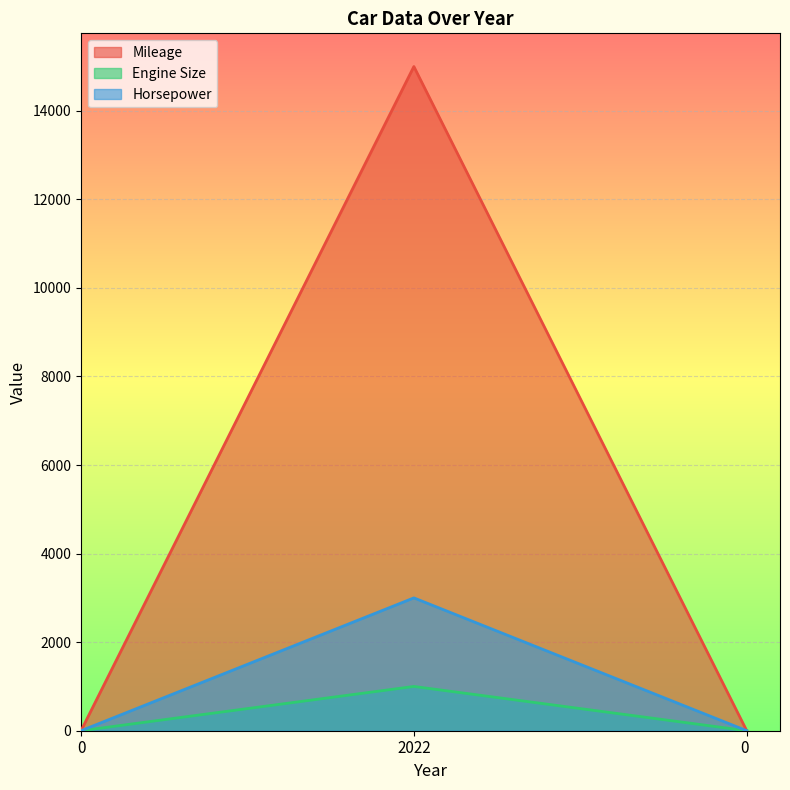

At which category is the sum across all series the highest?

2022